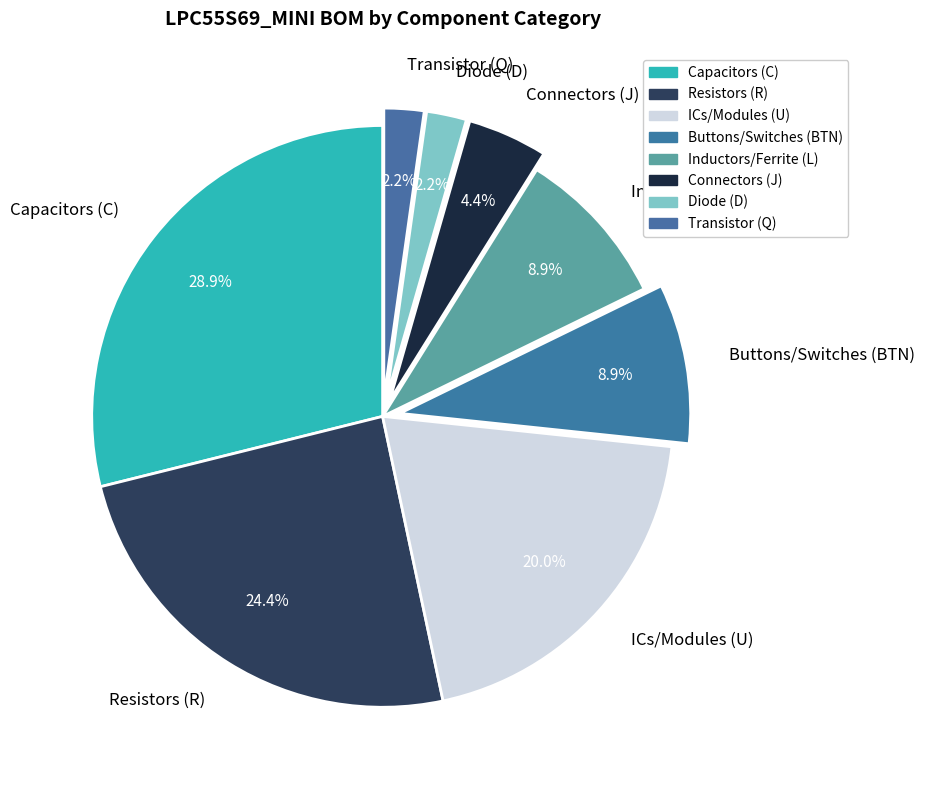

Is there a majority slice in this chart?

No